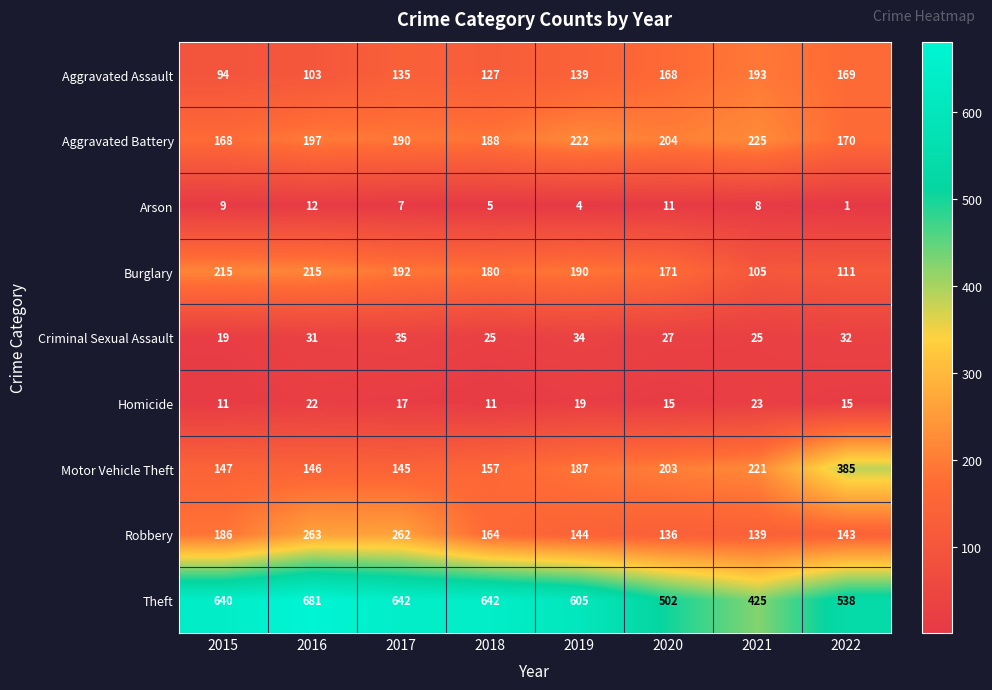

Rank the series at 2015 from lowest to highest value.

Arson, Homicide, Criminal Sexual Assault, Aggravated Assault, Motor Vehicle Theft, Aggravated Battery, Robbery, Burglary, Theft